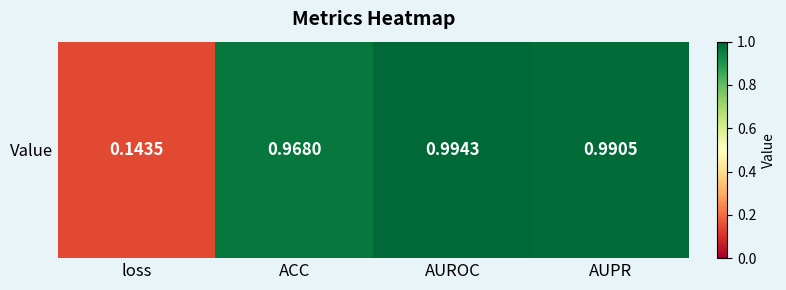

How many distinct data groups are displayed?

1